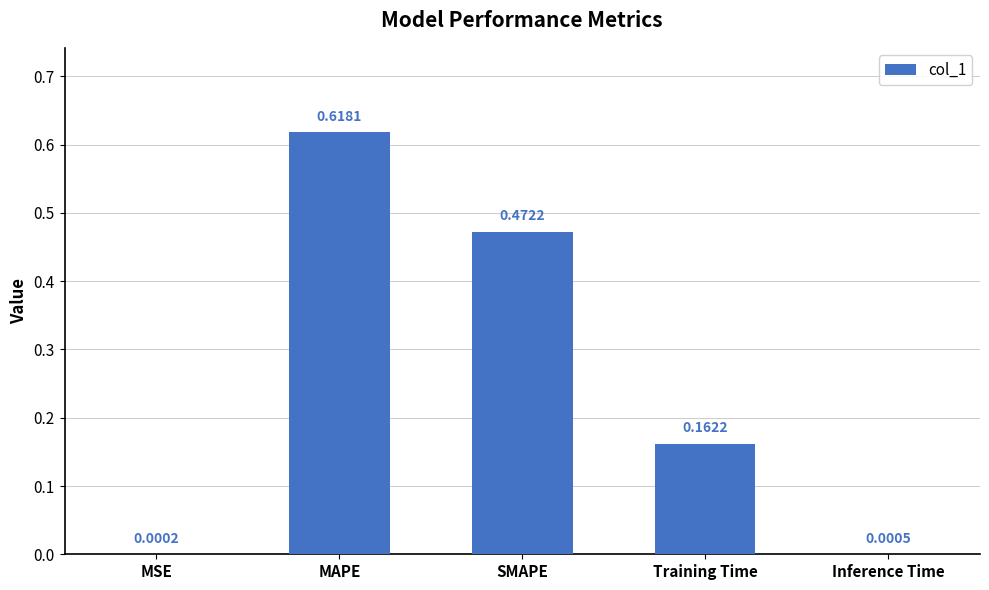

Which category has the highest value across all series?

MAPE